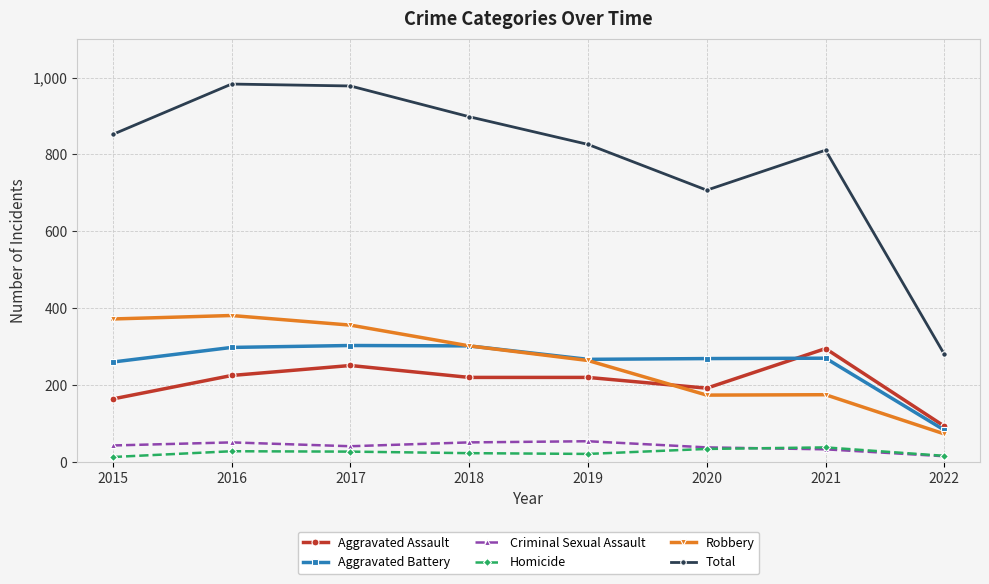

How many data points in Robbery are less than 302?

4